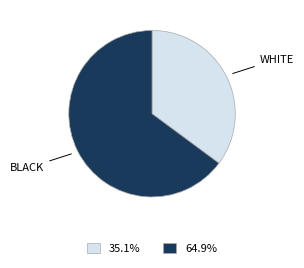

Does any single category account for the majority?

Yes